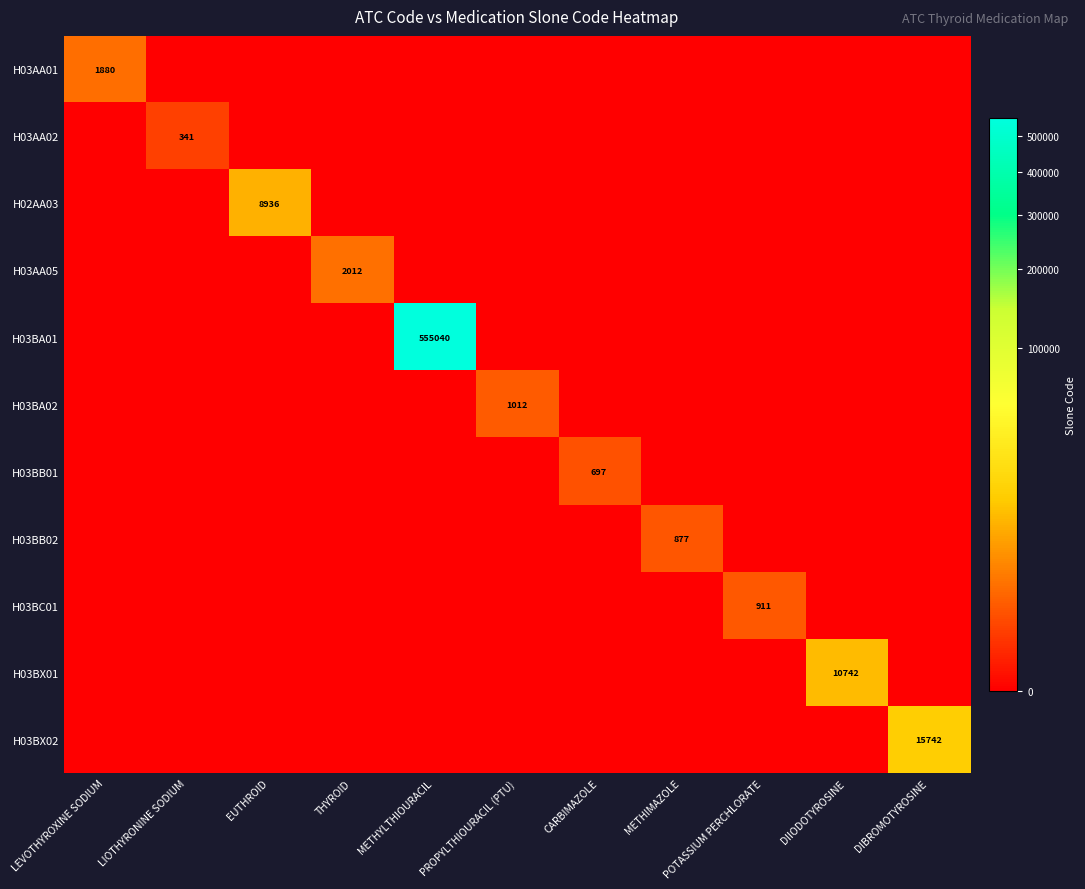

Is it true that H03BX02 equals 0 at LIOTHYRONINE SODIUM?

True